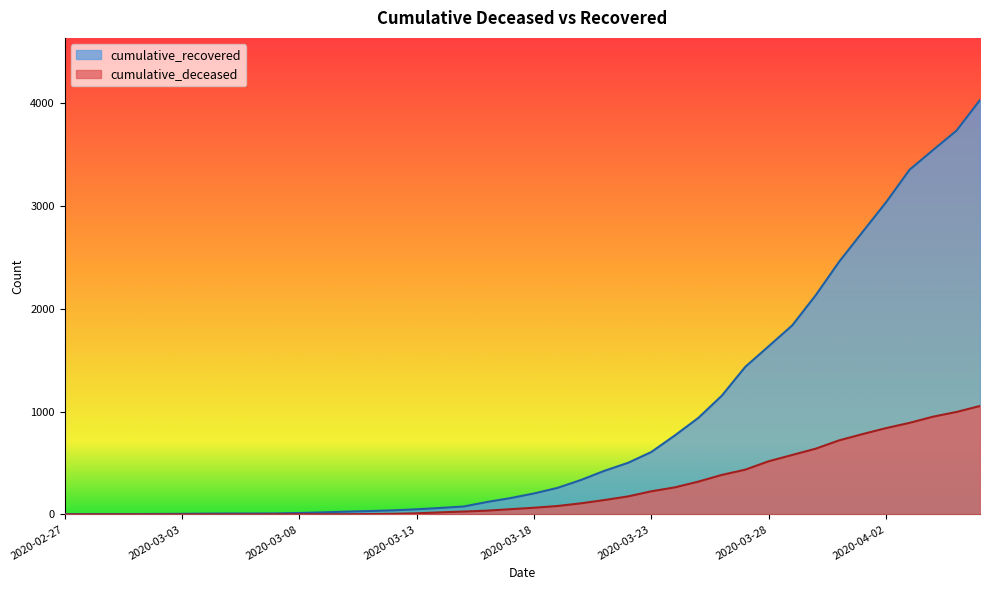

Which label corresponds to the largest value in the chart?

2020-04-06